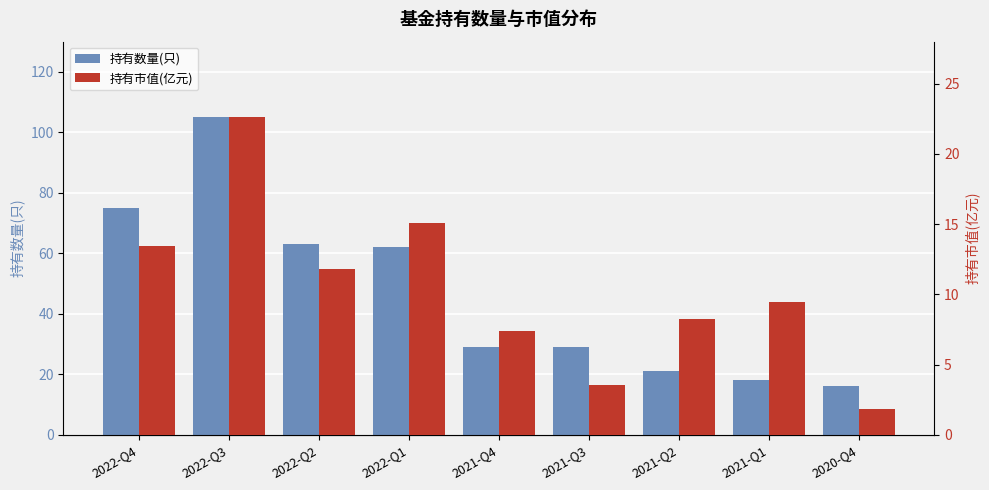

What are all the series names shown in the legend?

持有数量(只), 持有市值(亿元)